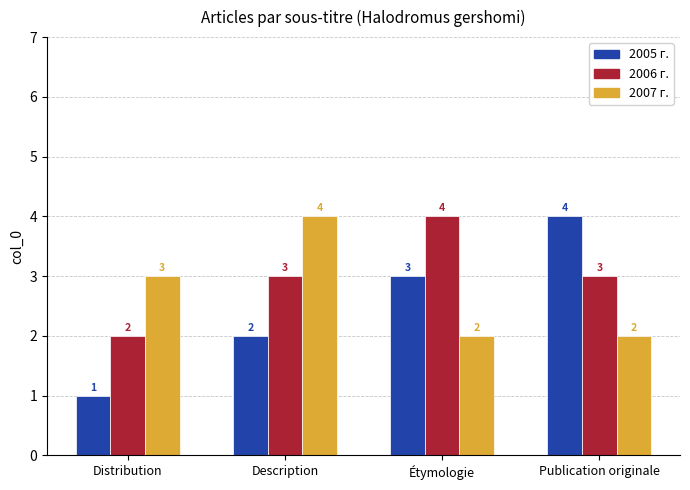

Read the 2006 г. value at Publication originale.

3